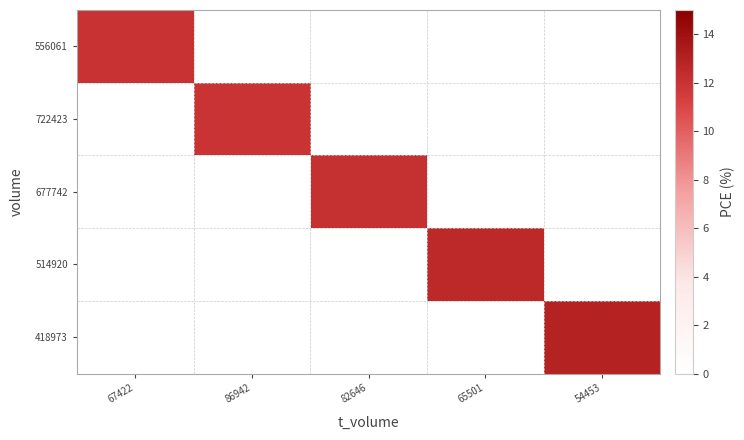

Reading left to right, transcribe all the data shown in this chart.

556061: 67422=12.0	86942=0.0	82646=0.0	65501=0.0	54453=0.0
722423: 67422=0.0	86942=12.0	82646=0.0	65501=0.0	54453=0.0
677742: 67422=0.0	86942=0.0	82646=12.2	65501=0.0	54453=0.0
514920: 67422=0.0	86942=0.0	82646=0.0	65501=12.6	54453=0.0
418973: 67422=0.0	86942=0.0	82646=0.0	65501=0.0	54453=13.0